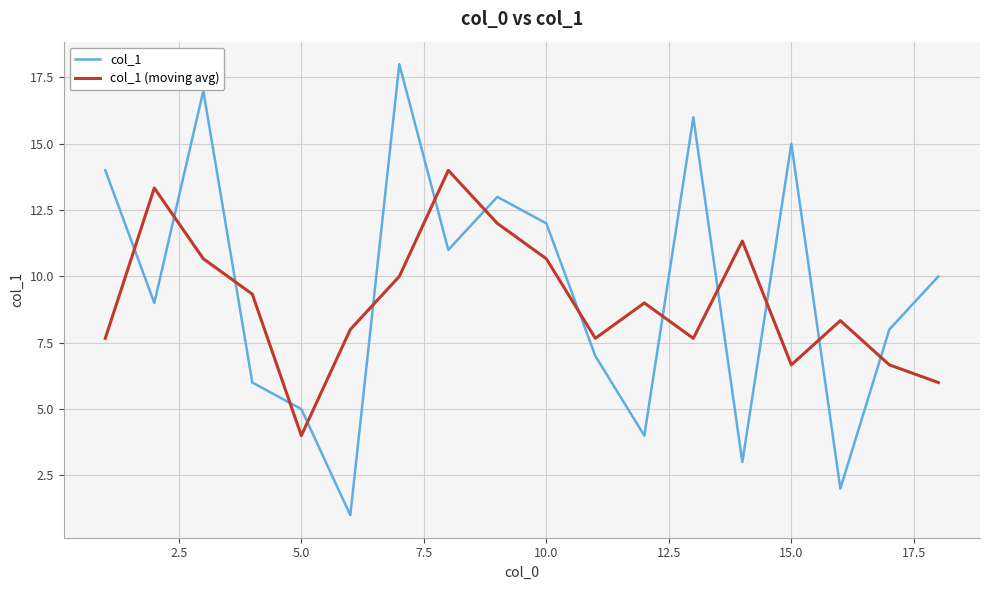

True or false: col_1 (moving avg) and col_1 cross at least once.

True